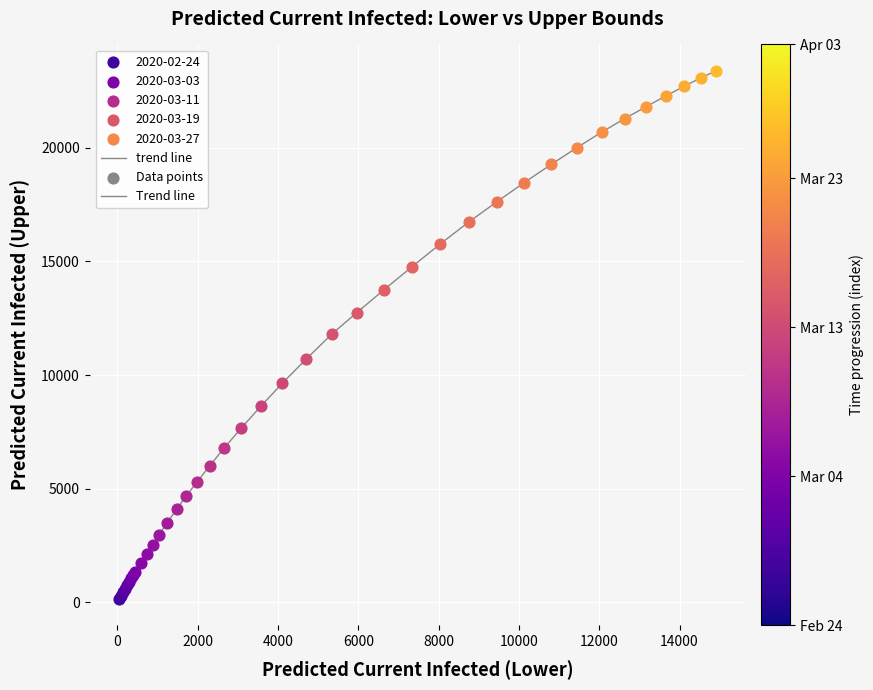

How many lines are shown in the chart?

1